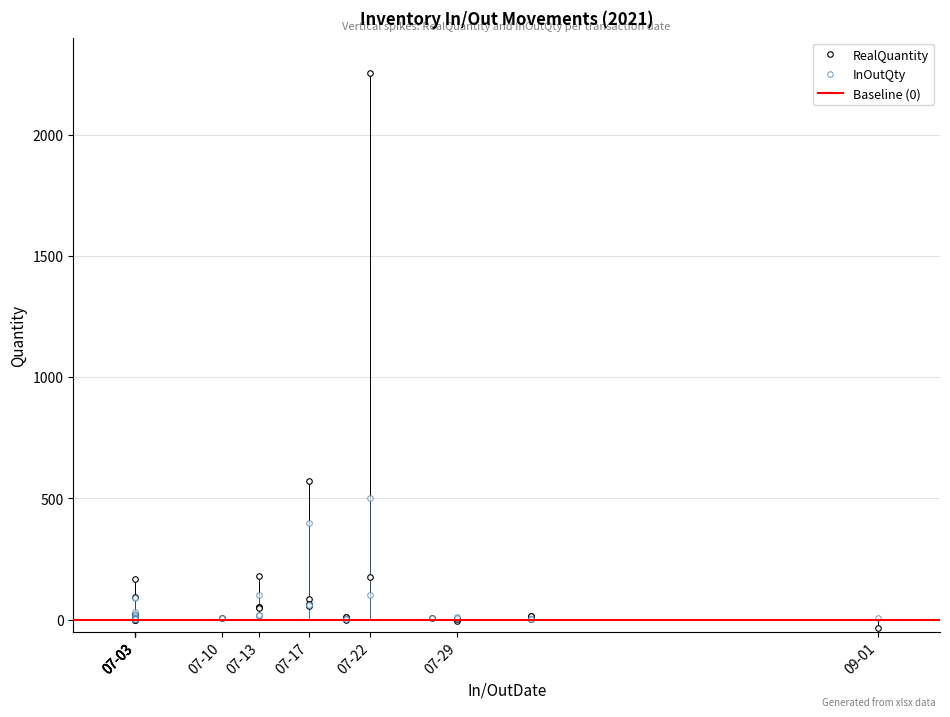

The value of RealQuantity at 07-03 is 29. True or false?

False